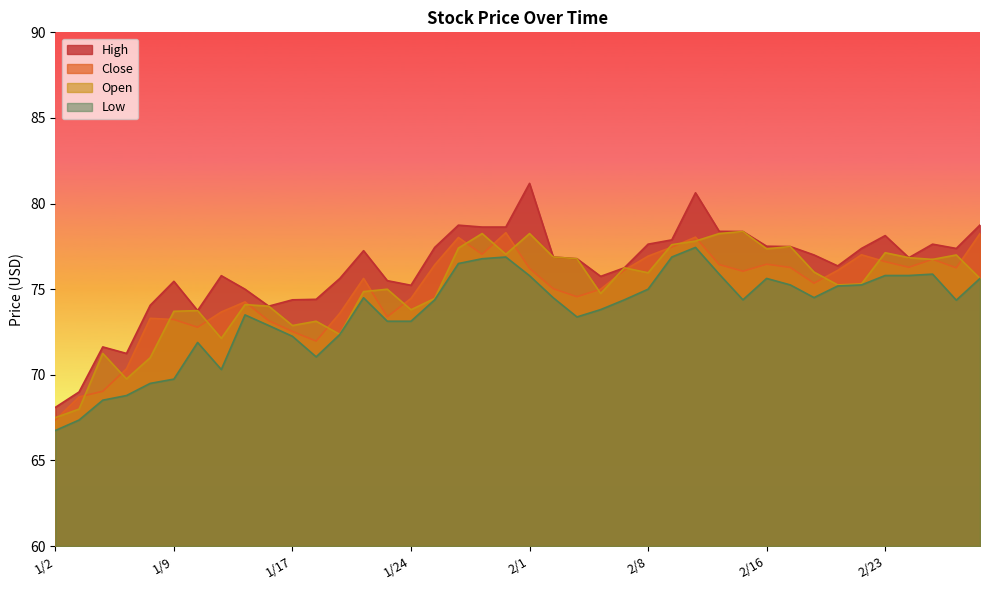

Between 1/12 and 1/27, which is larger?

1/27